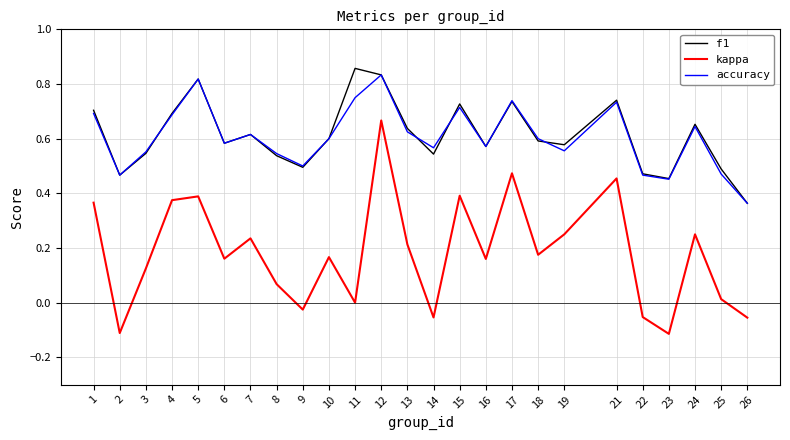

At which category does kappa reach its first local peak?

5